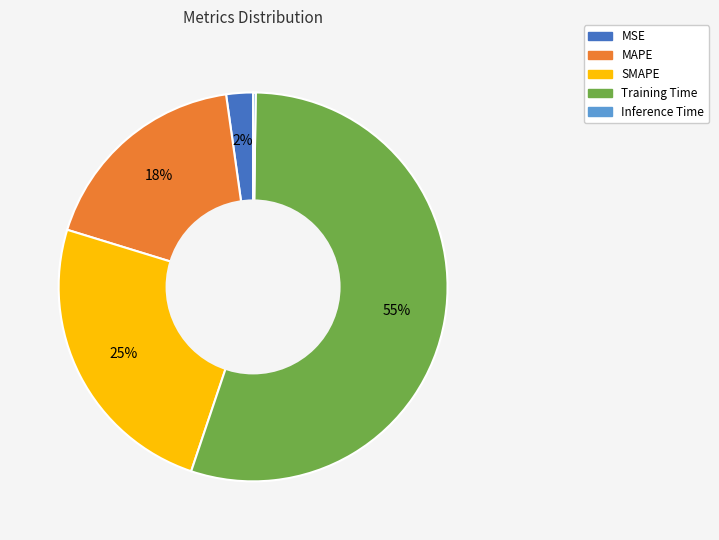

Between Training Time and MSE, which is larger?

Training Time